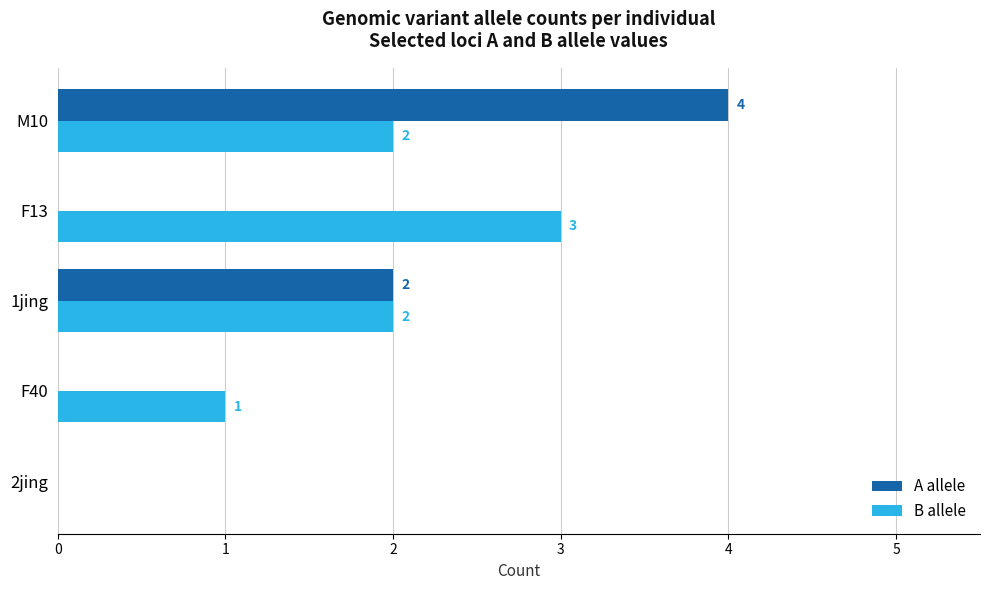

What is the sum of all B allele values?

8